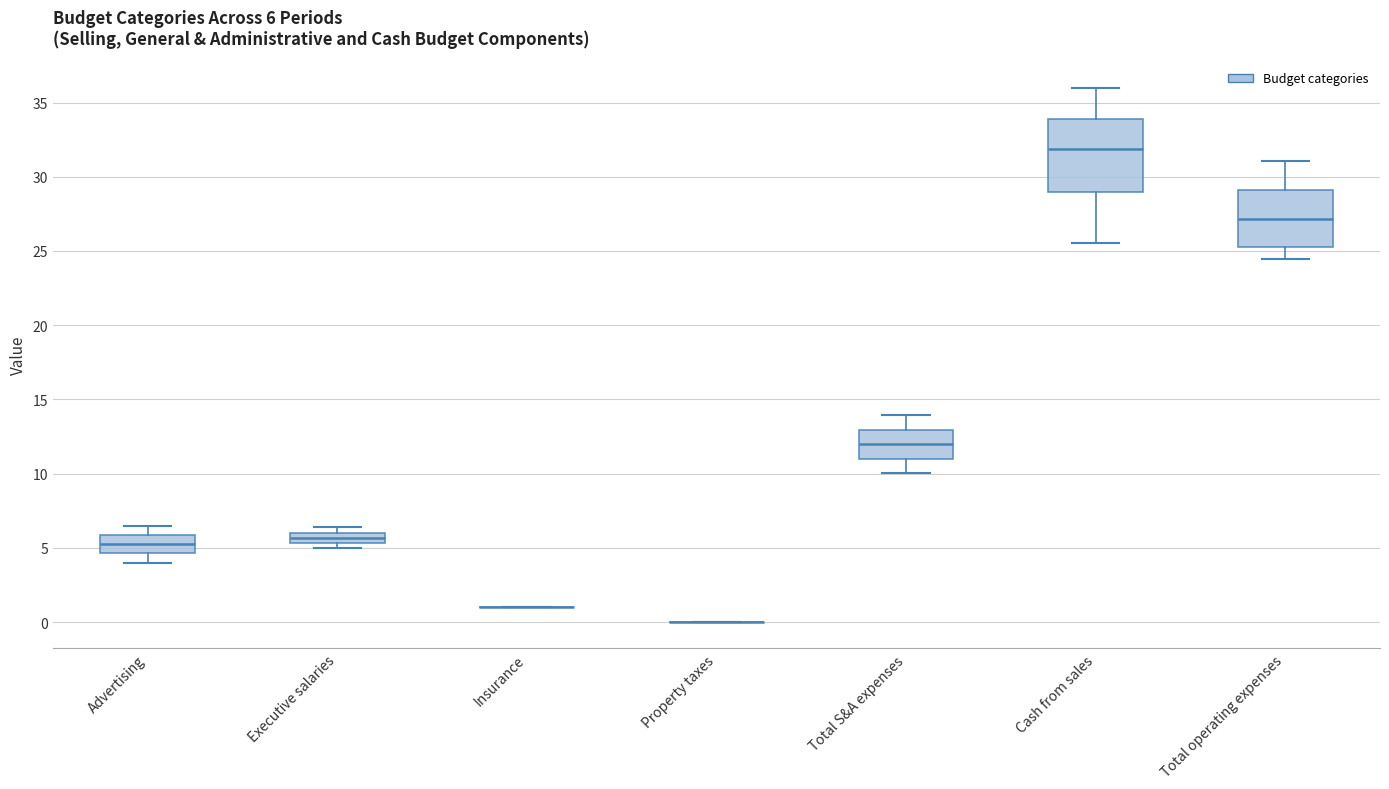

Which box is the tallest, from its lower edge to its upper edge?

Cash from sales